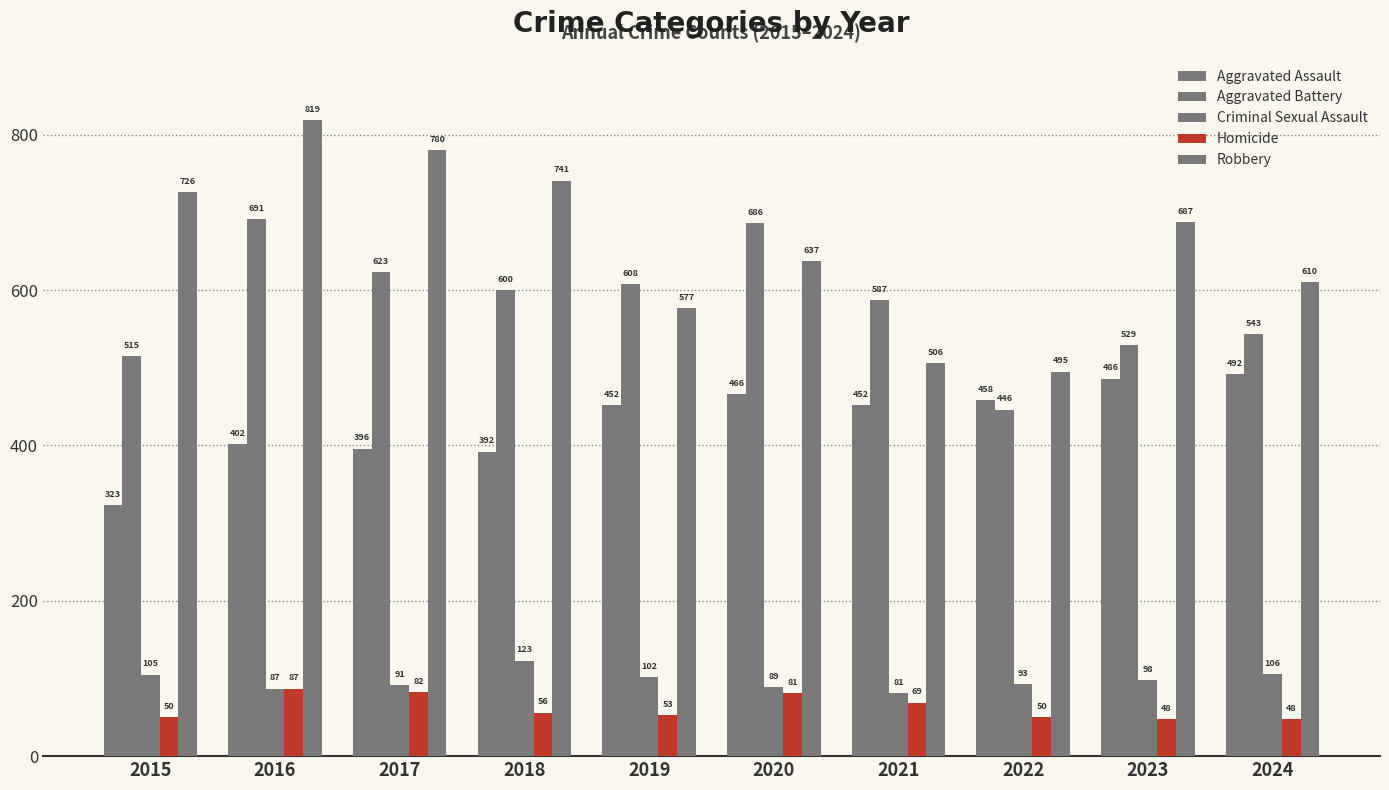

Does the chart contain any negative values?

No